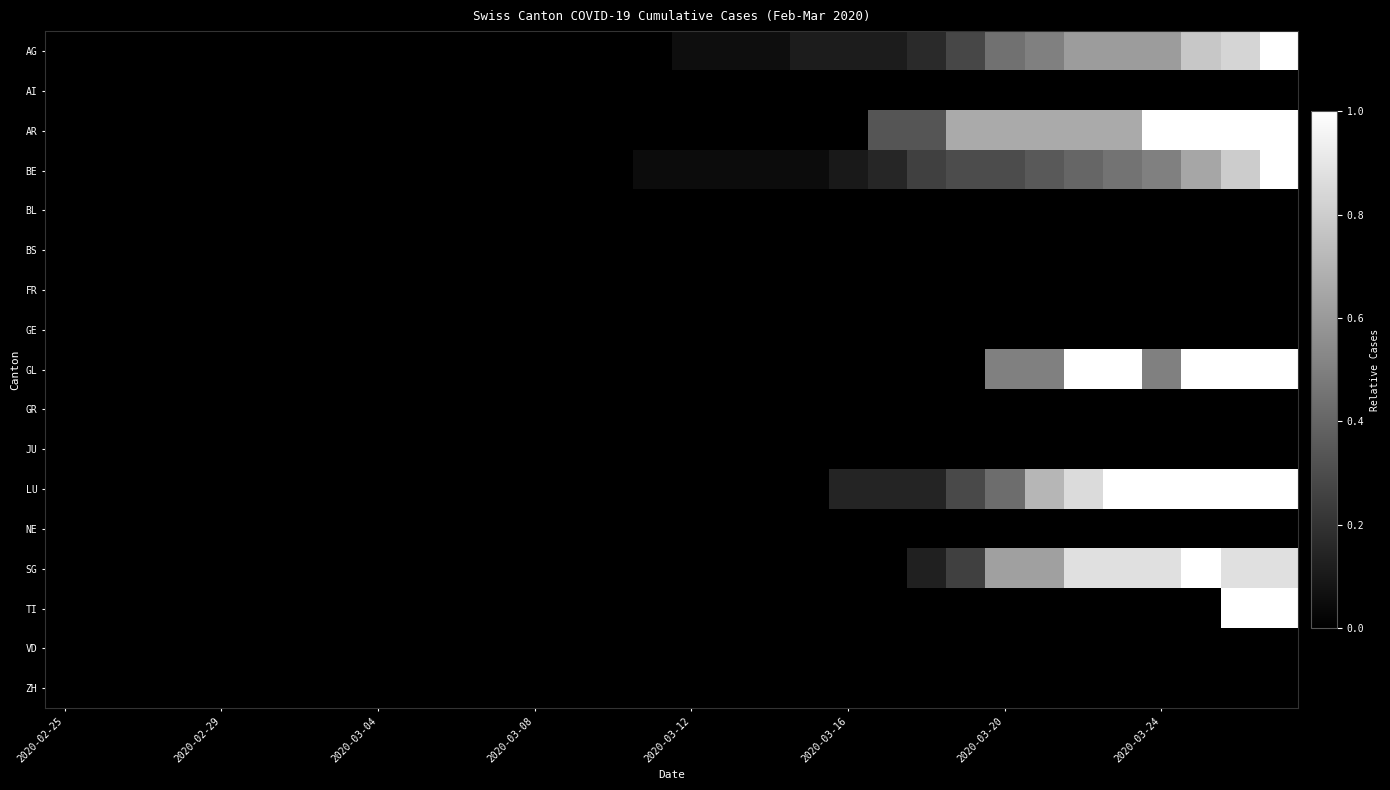

At how many categories does at least one series exceed 0?

17